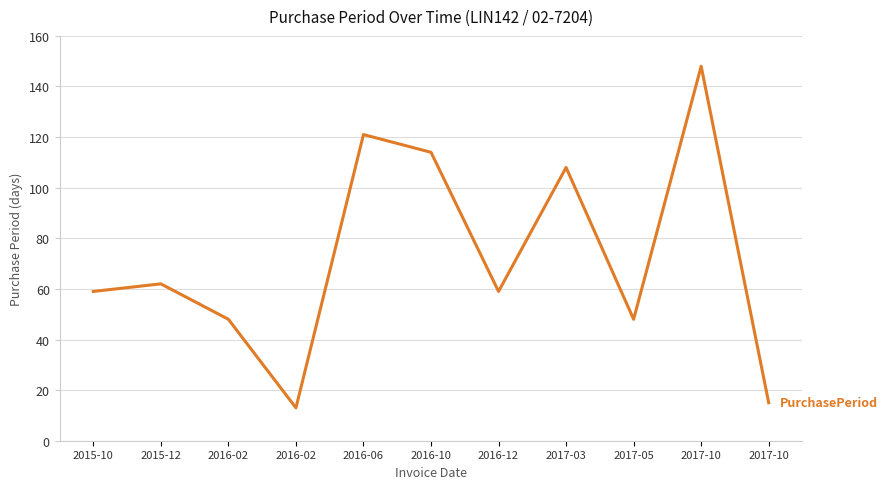

What is the maximum value shown in the chart?

148